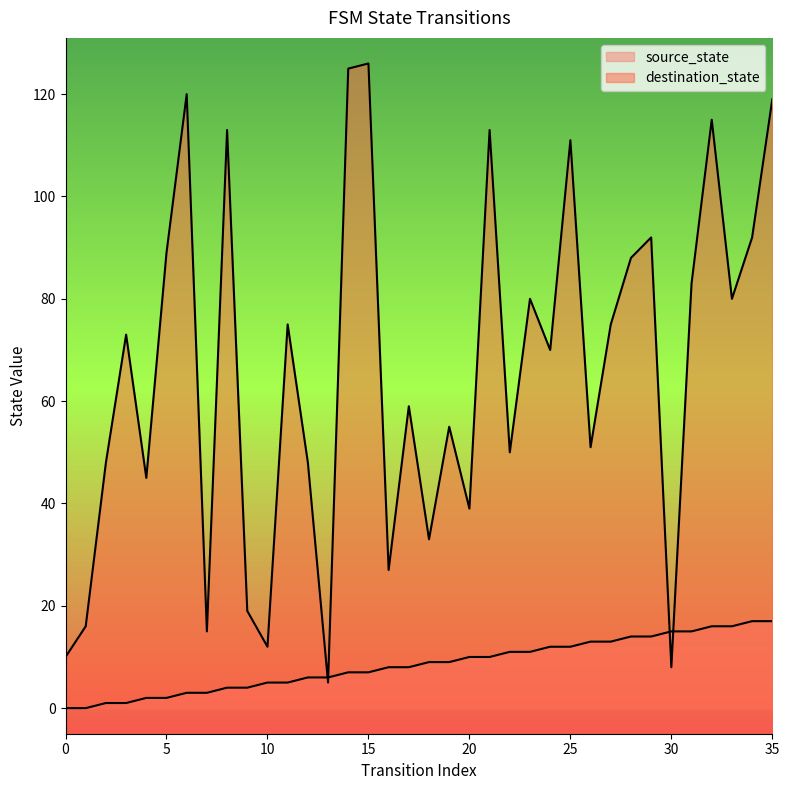

What is the difference between the maximum and minimum values in the destination_state series?

121